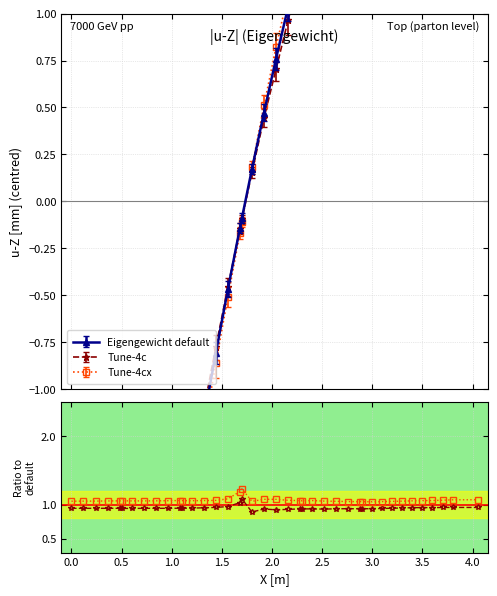

What is the label of the 6th point from the left?

0.5